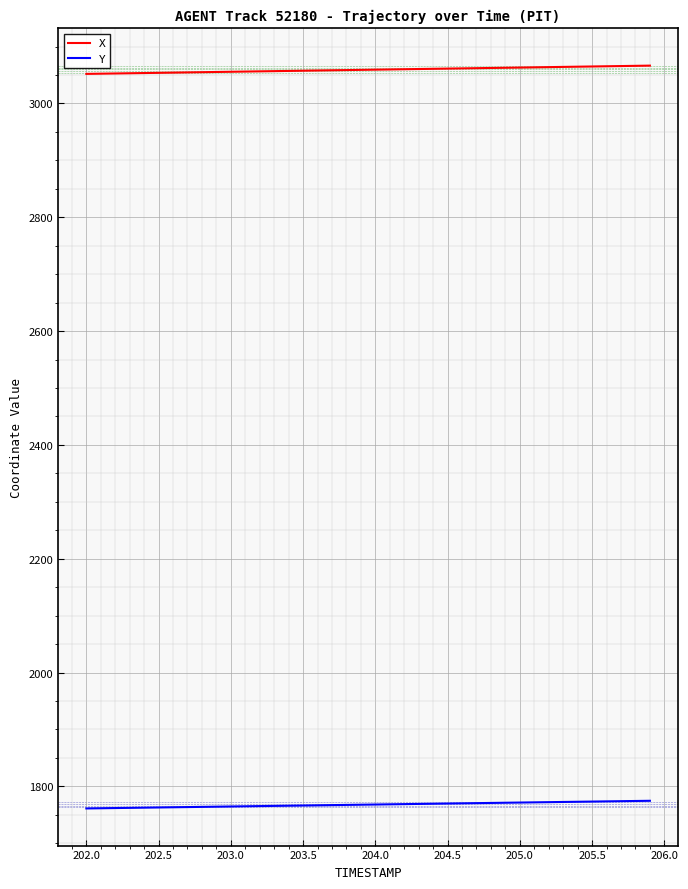

What is the greatest value displayed?

3066.5